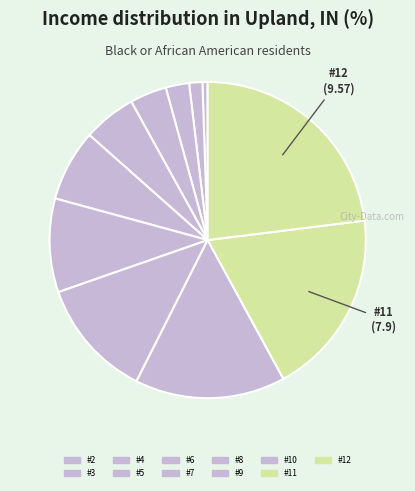

True or false: #2 accounts for 11% of the total.

False